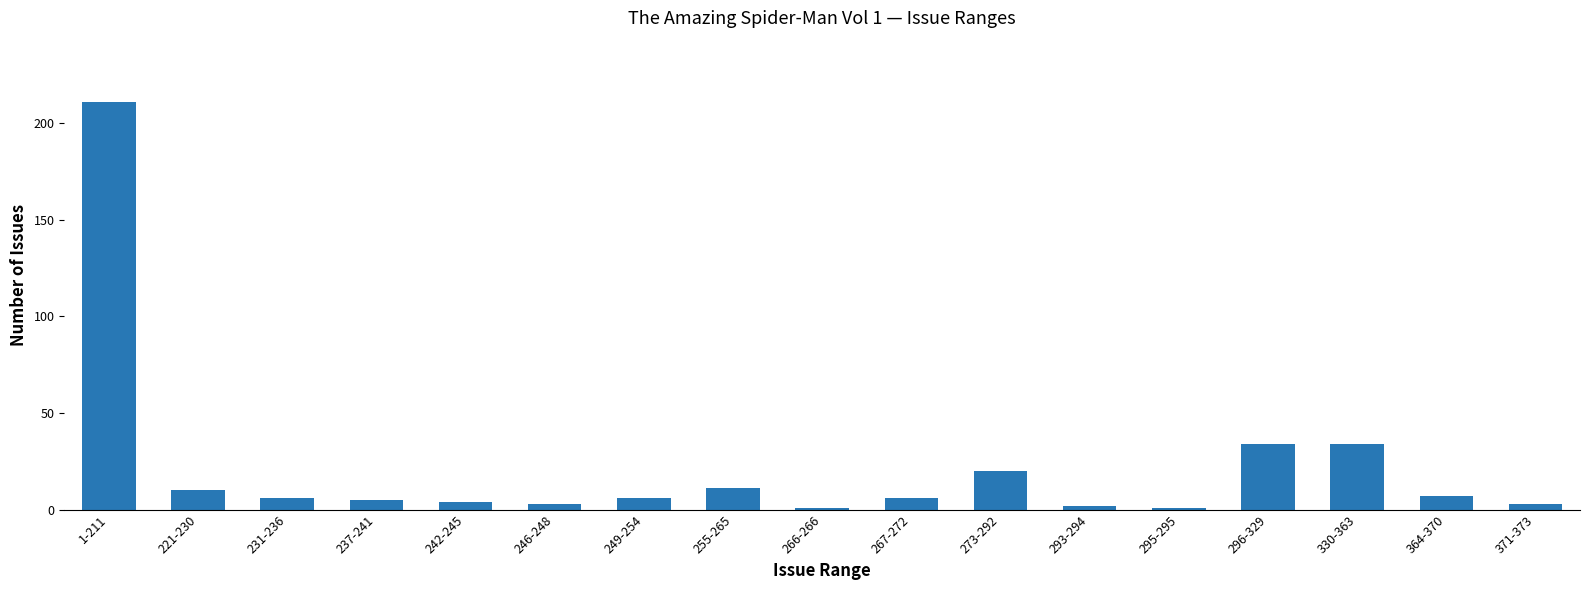

Between 266-266 and 231-236, which is larger?

231-236